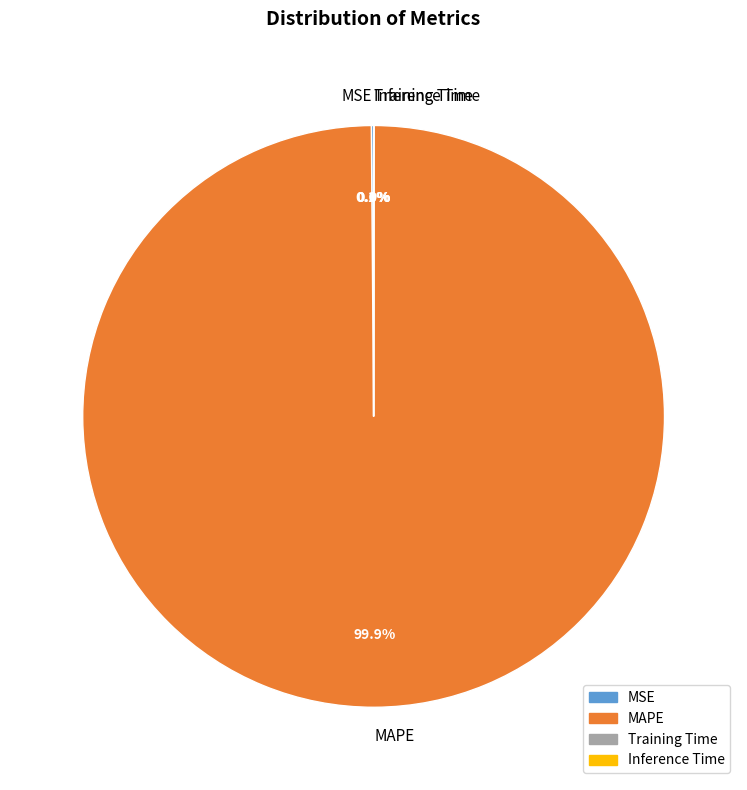

To the nearest percent, what percentage of the pie is MAPE?

100%